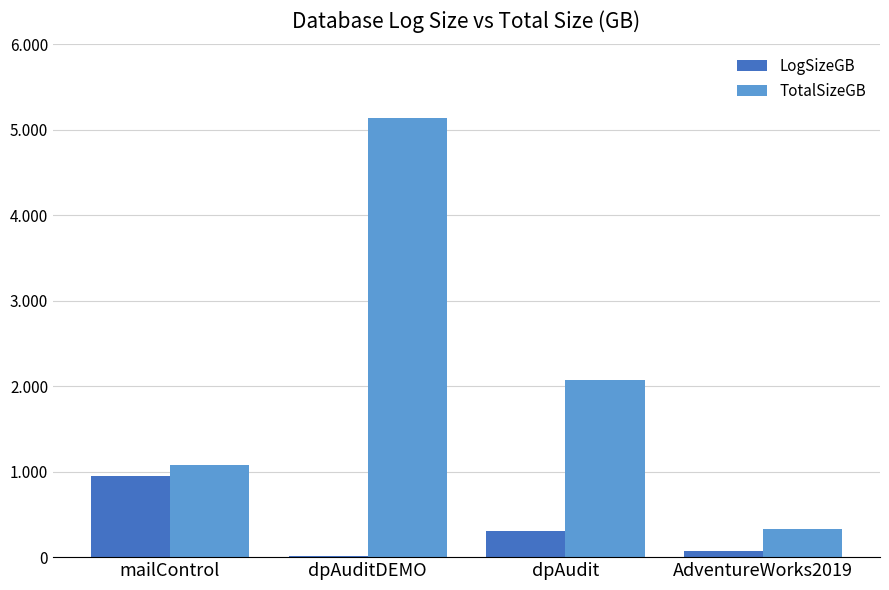

Which category has the highest value in the LogSizeGB series?

mailControl